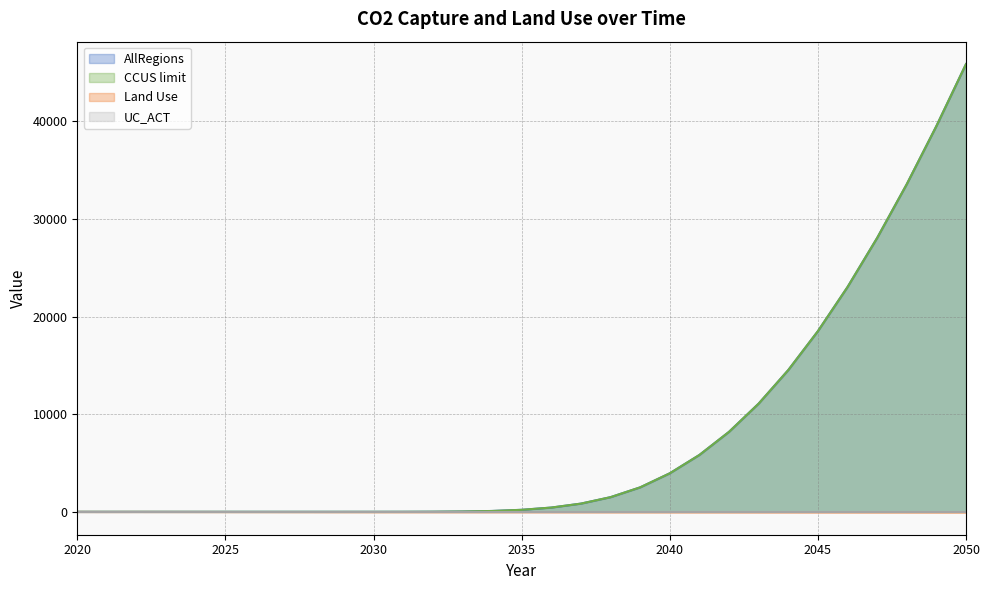

True or false: Land_Use and CCUS_limit cross at least once.

False